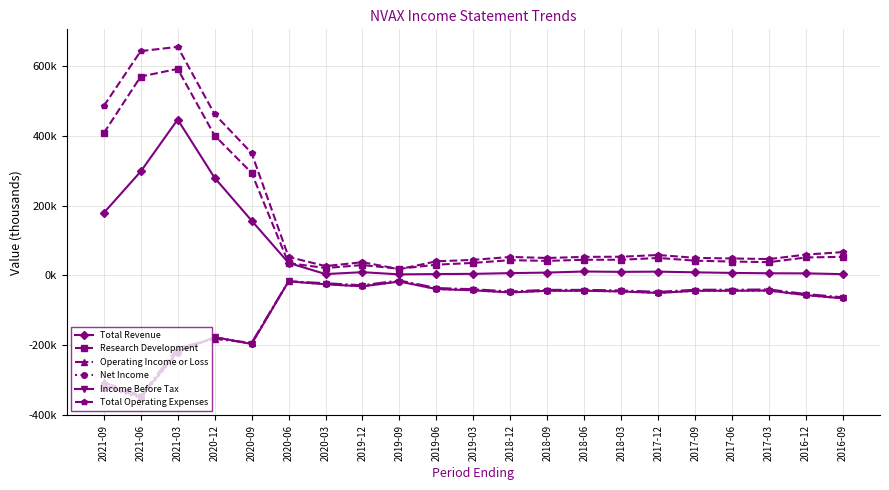

What are all the series names shown in the legend?

Total Revenue, Research Development, Operating Income or Loss, Net Income, Income Before Tax, Total Operating Expenses